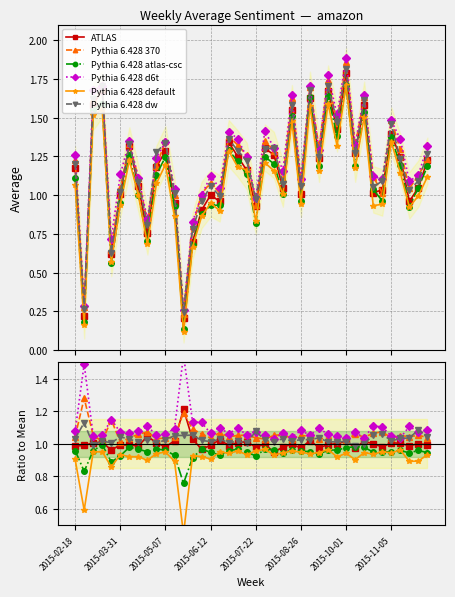

In Pythia 6.428 default, how many points are higher than both neighbors (excluding endpoints)?

13